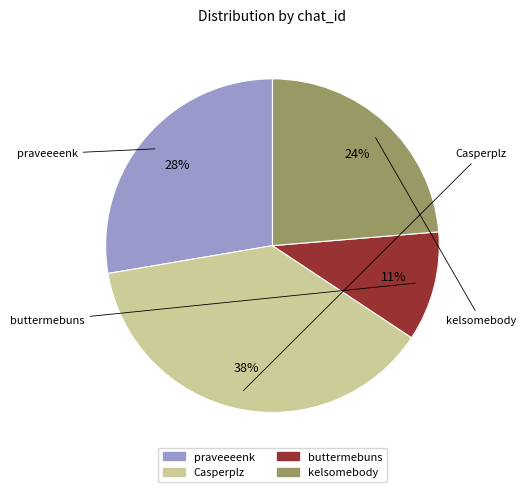

The praveeeenk slice represents 28% of the pie. True or false?

True